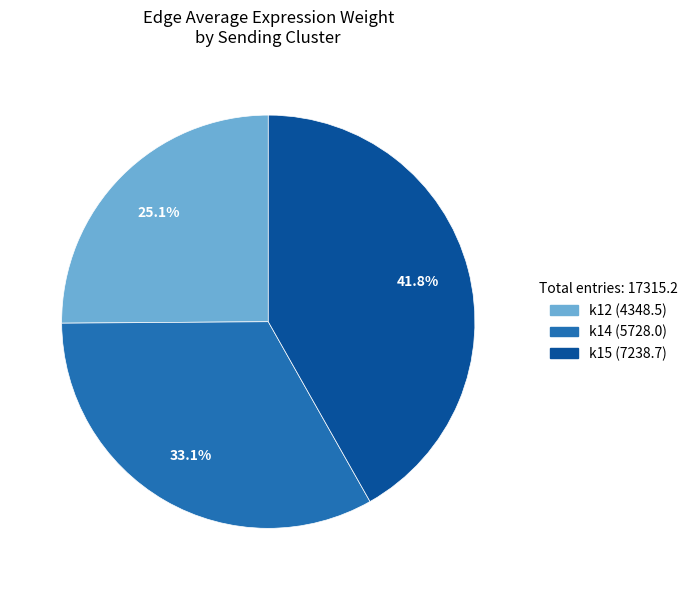

Does any single category account for the majority?

No